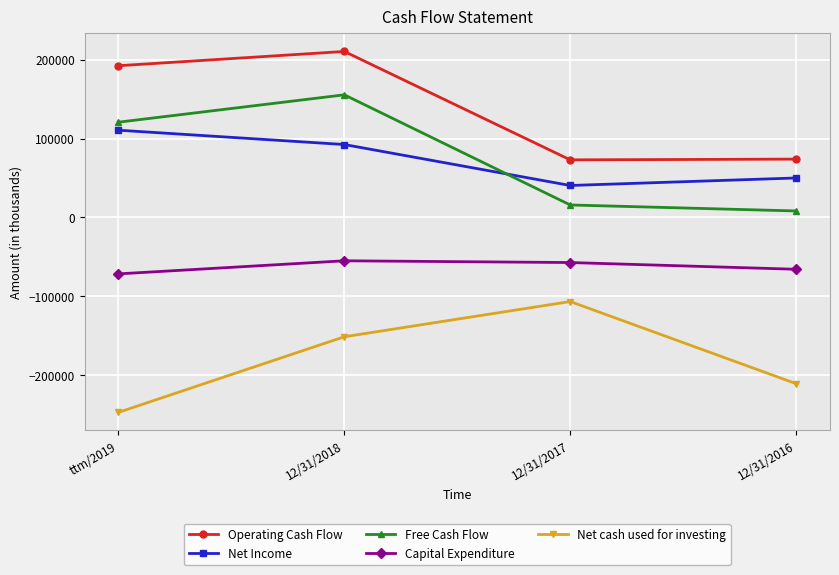

At which category is the sum across all series the highest?

12/31/2018